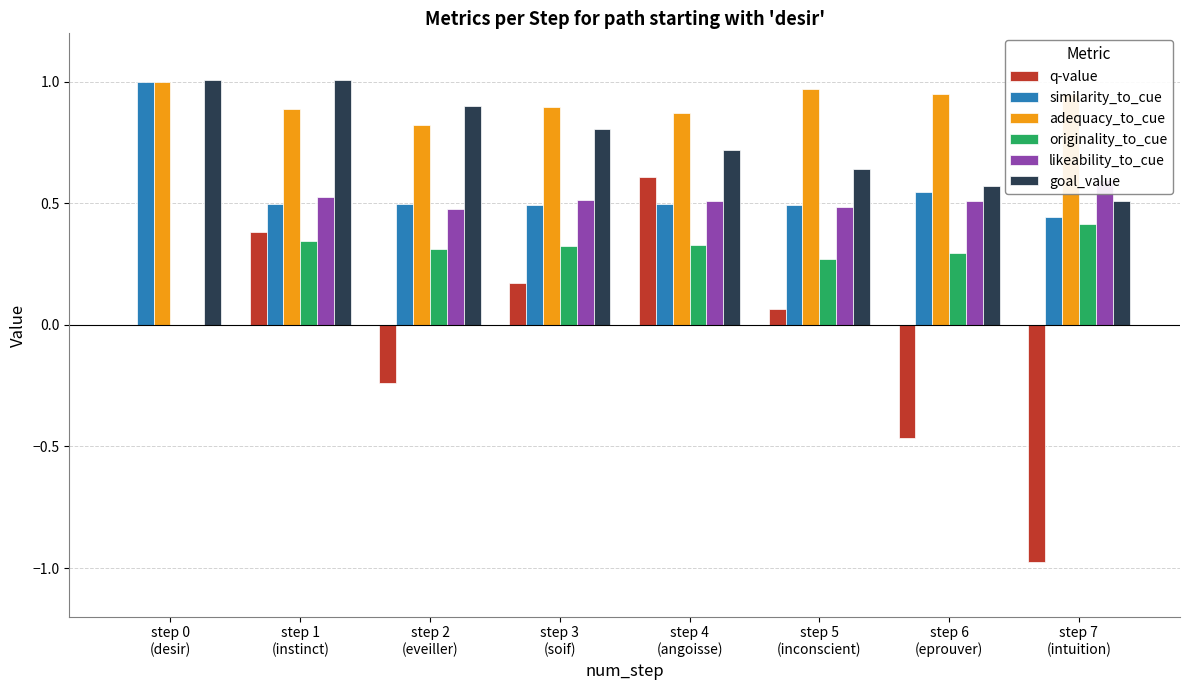

The value of similarity_to_cue at step 1
(instinct) is 0.8. True or false?

False